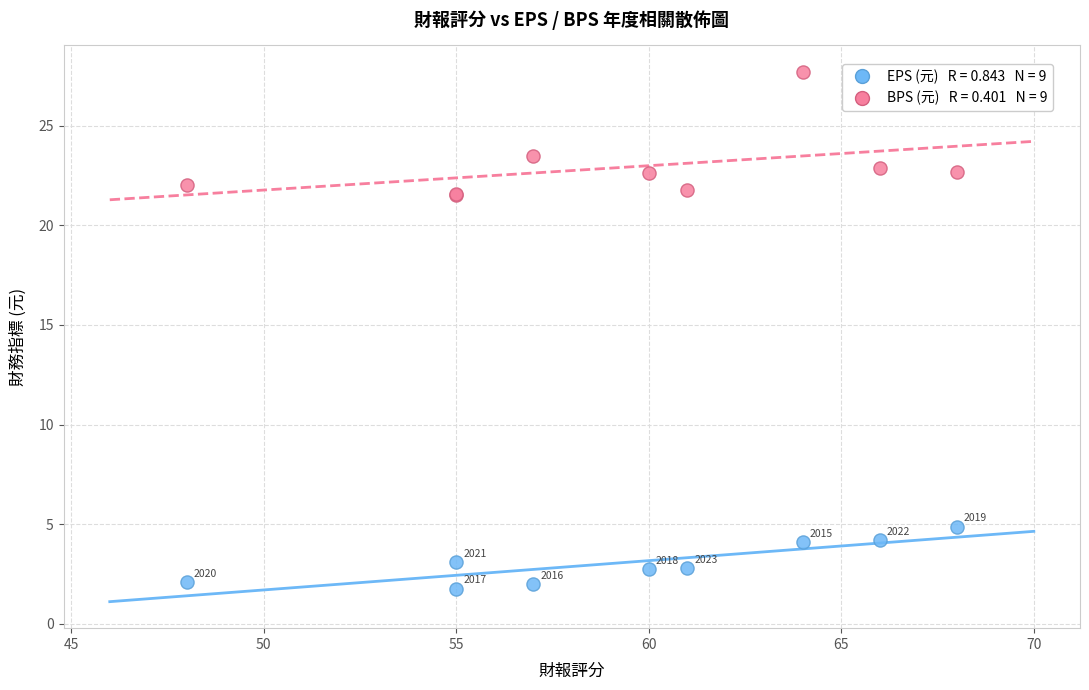

Across all series, what Y value is closest to 14?

21.5